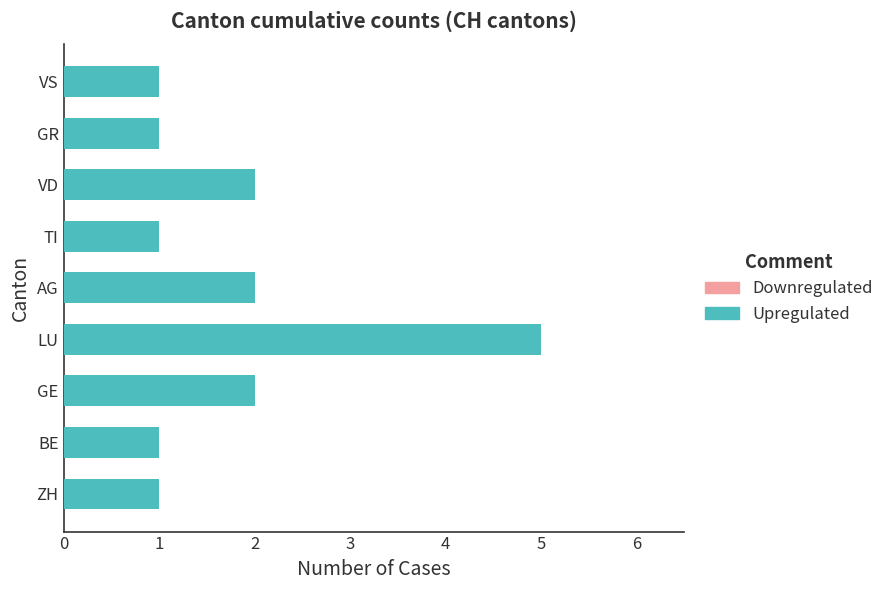

What is the minimum value for Upregulated?

1